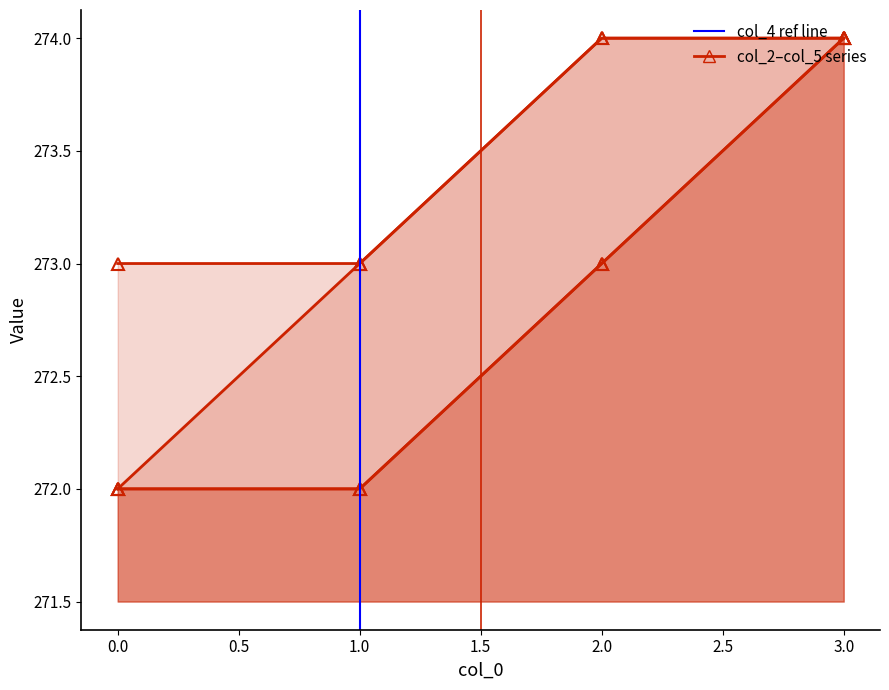

True or false: col_2 and col_4 cross at least once.

False